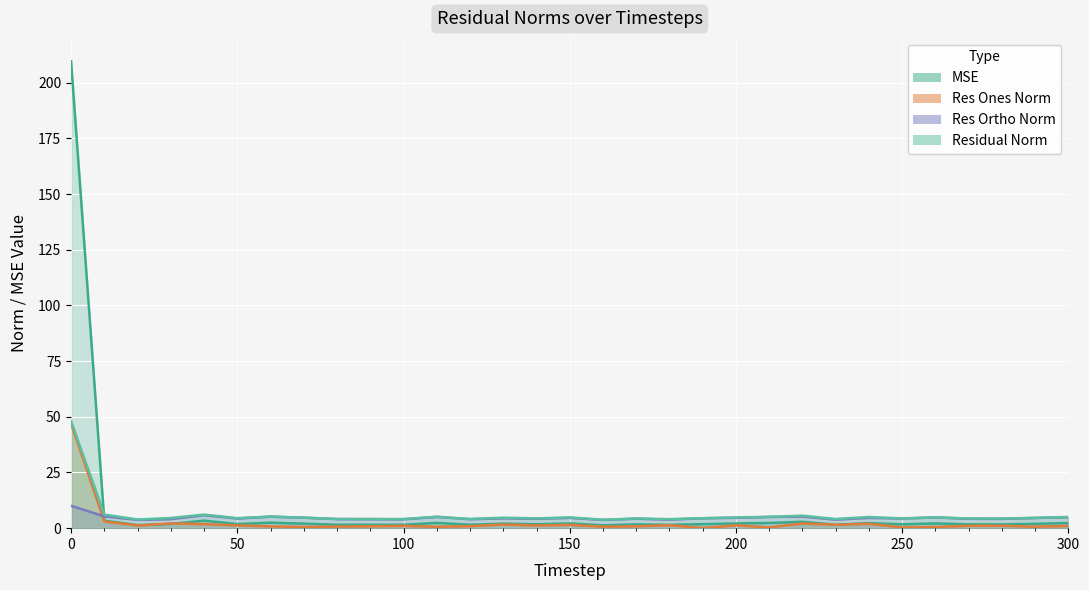

Which category has the lowest value in the res_ortho_norm series?

160